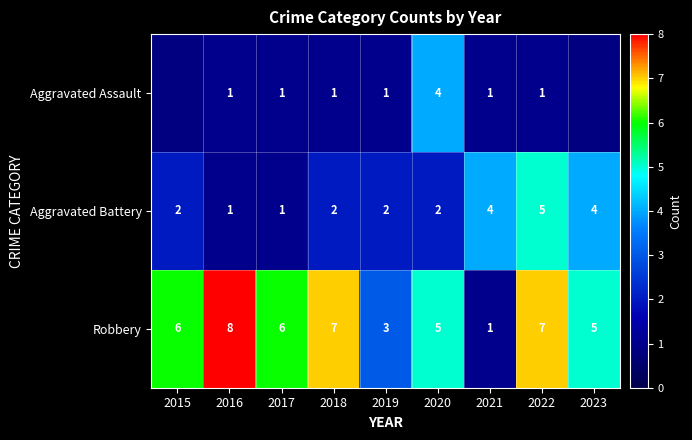

At which label is Robbery closest to 4?

2019